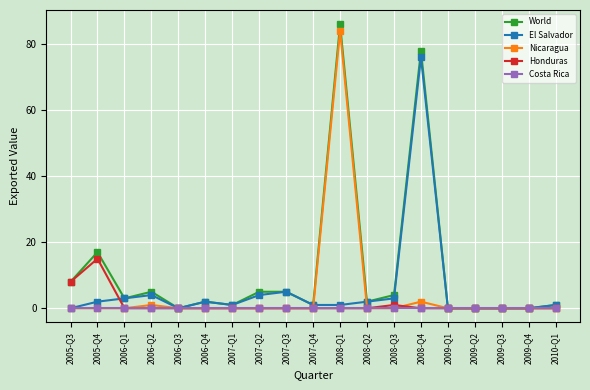

What is the maximum value for El Salvador?

76